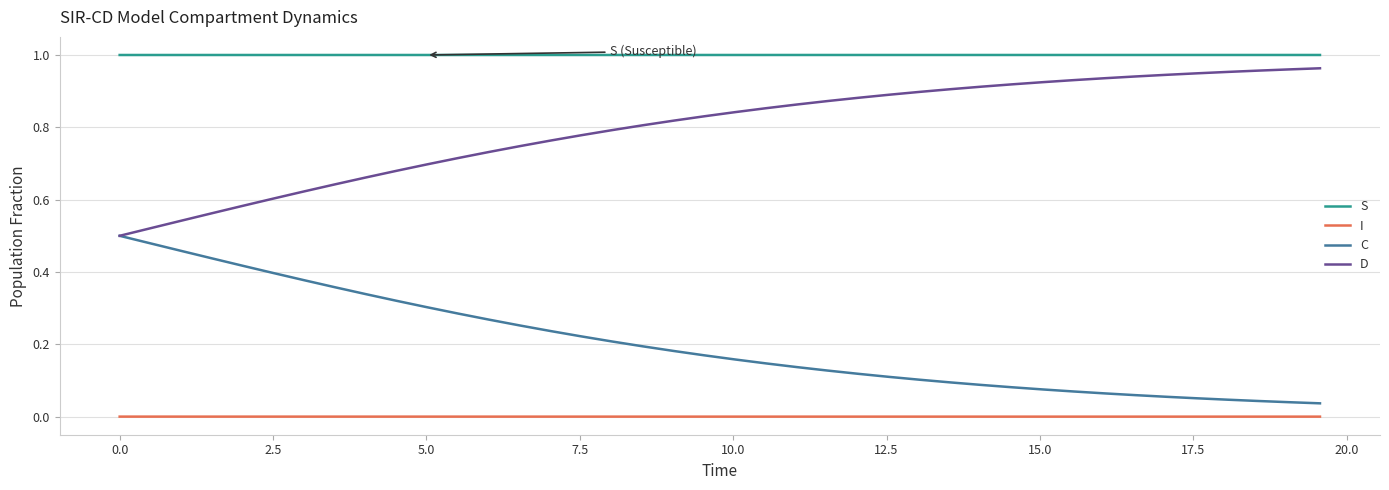

Which series has the largest total across all categories?

S